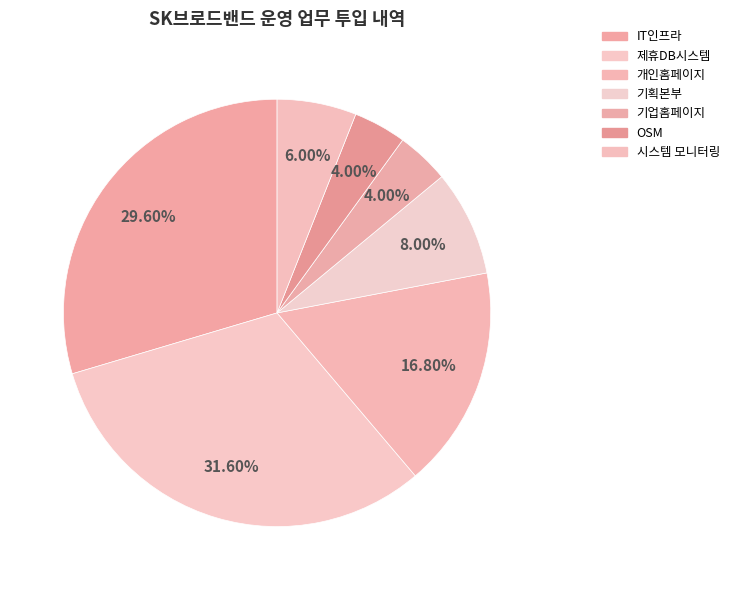

What percentage do 개인홈페이지 and 기업홈페이지 together represent?

20.8%